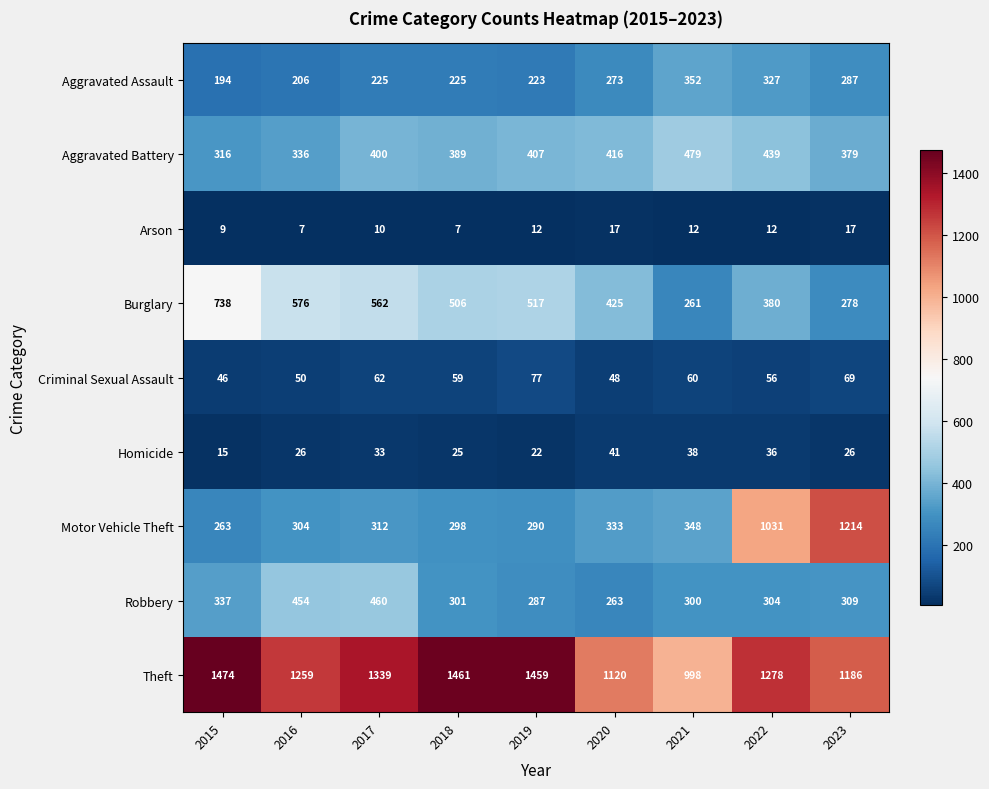

What is the maximum value for Arson?

17